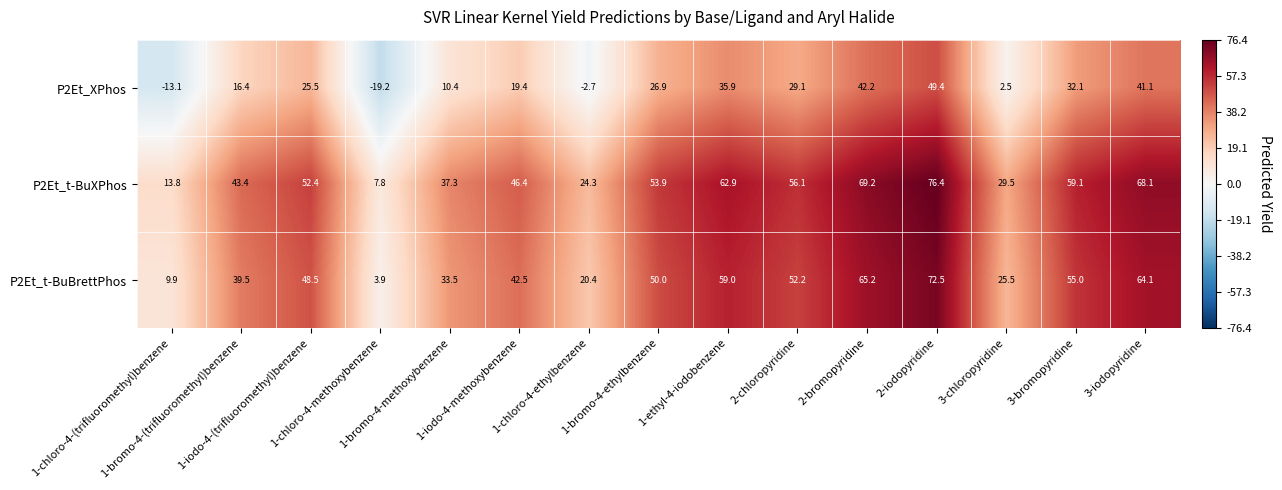

What is the minimum value shown in the chart?

-19.2